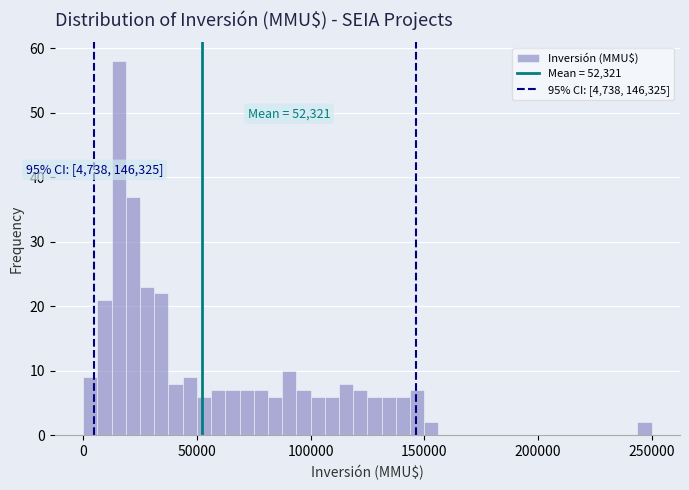

Read against the x-axis, roughly where is the centre of the tallest bar?

15000